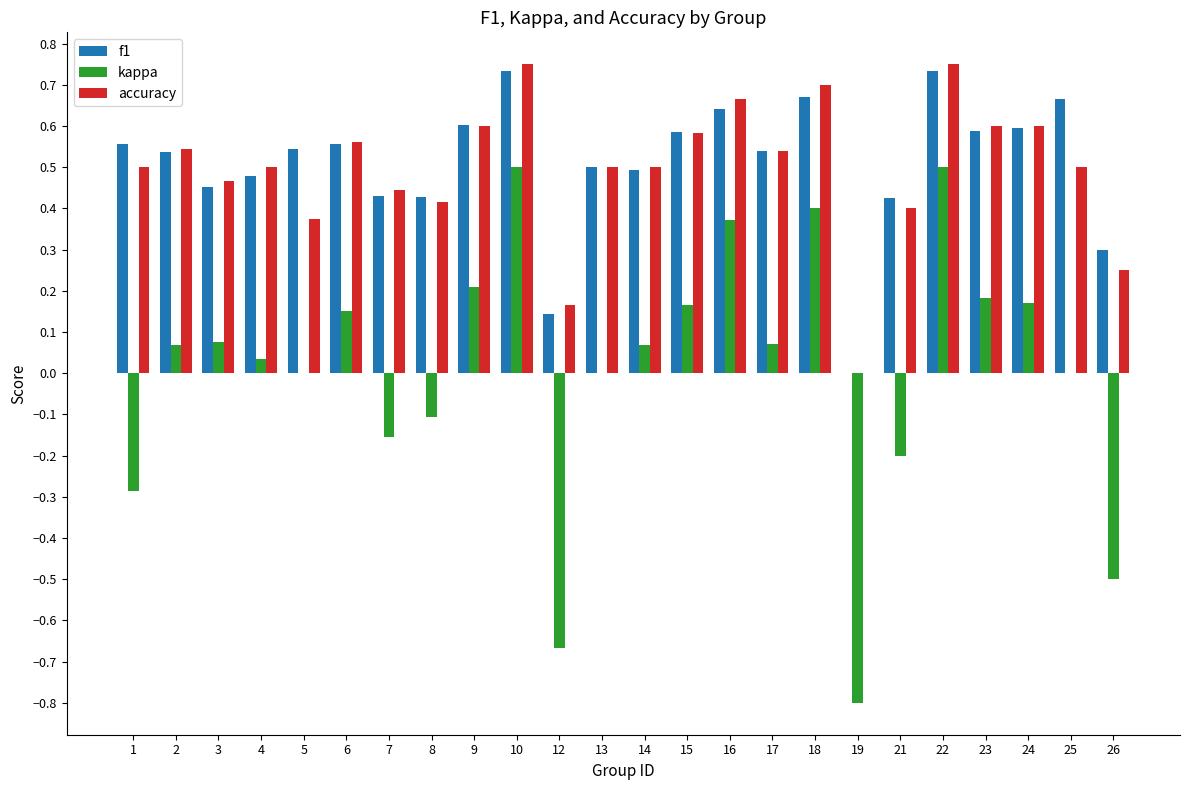

Between 12 and 26, which series saw the biggest shift?

kappa